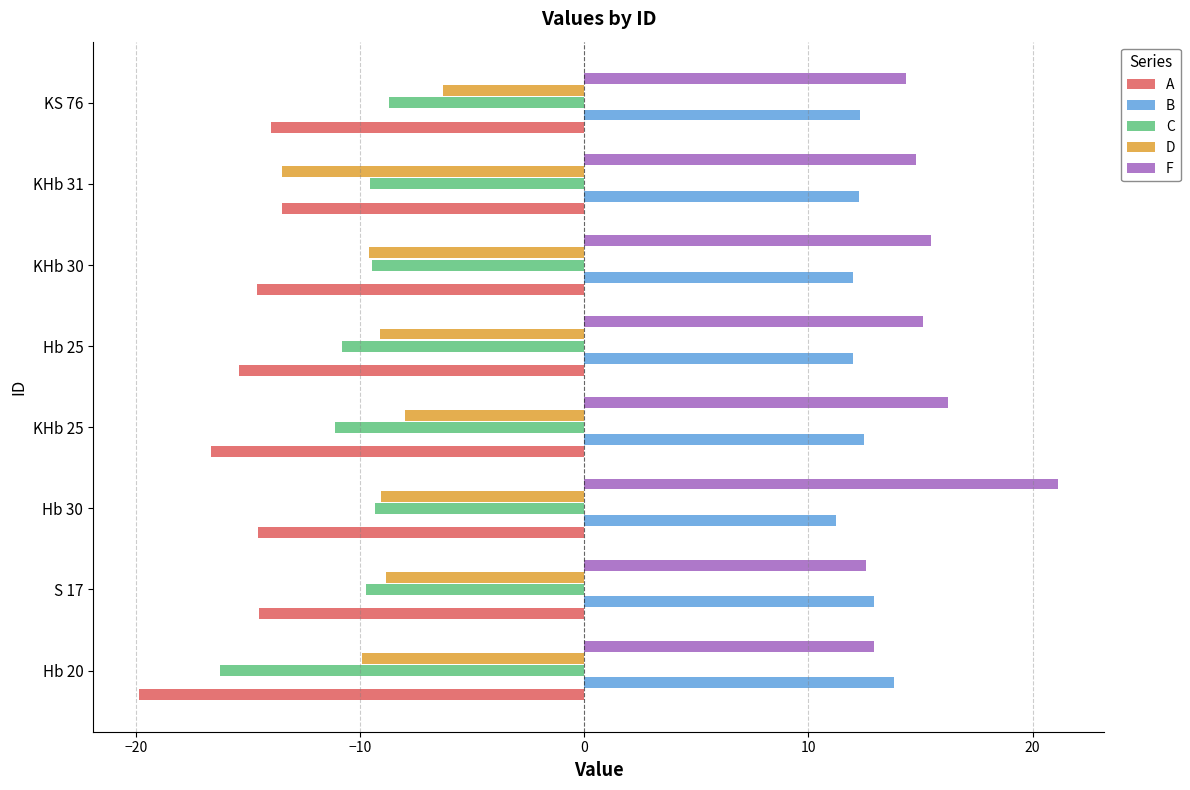

Rank the series by their maximum value, from lowest to highest.

A, C, D, B, F